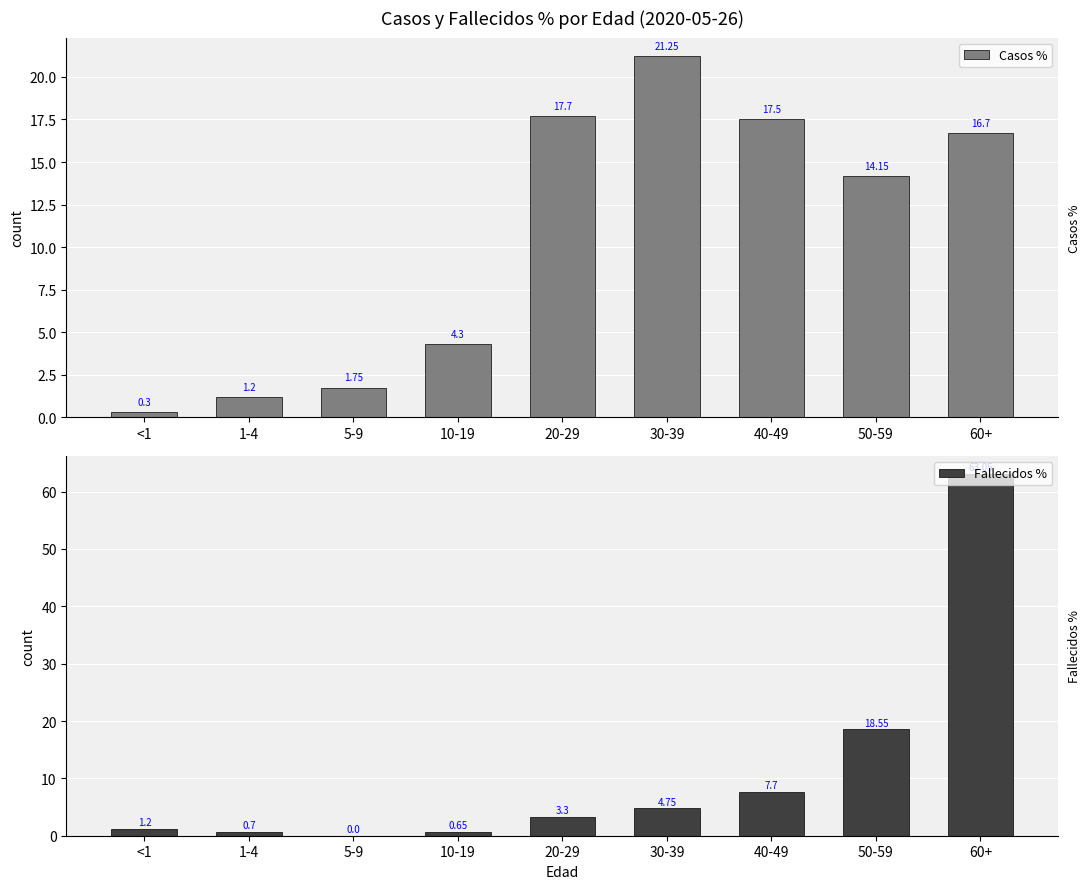

At how many categories does at least one series exceed 17?

5